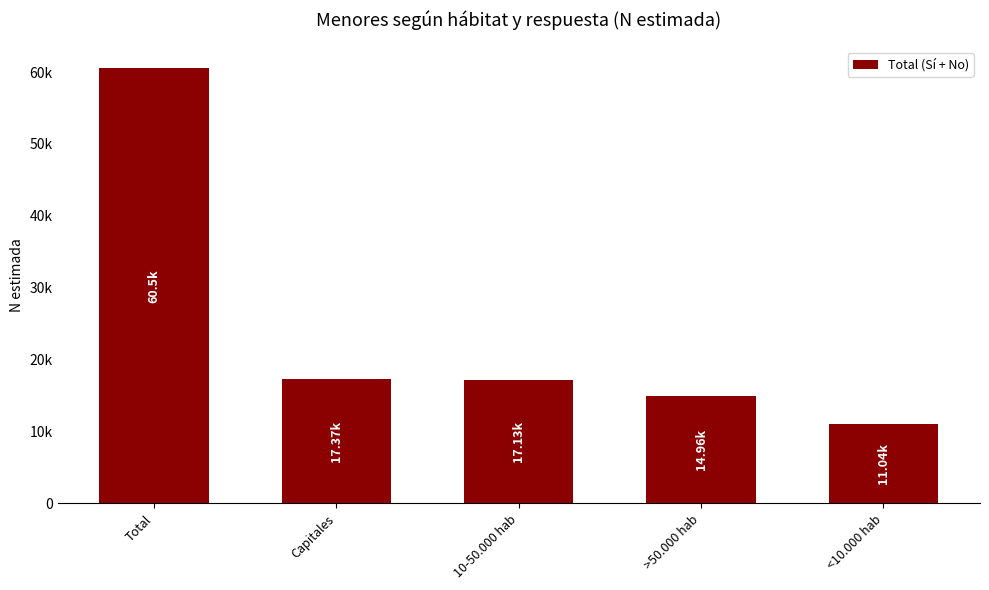

Reading left to right, extract all data points from this chart.

Total=60503	Capitales=17369	10-50.000 hab=17129	>50.000 hab=14965	<10.000 hab=11040